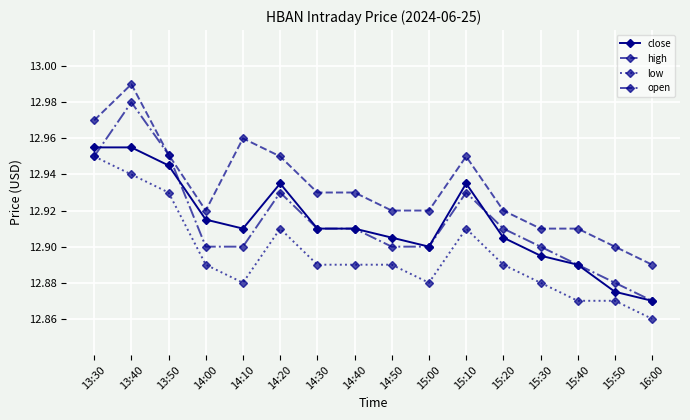

True or false: high and close cross at least once.

False